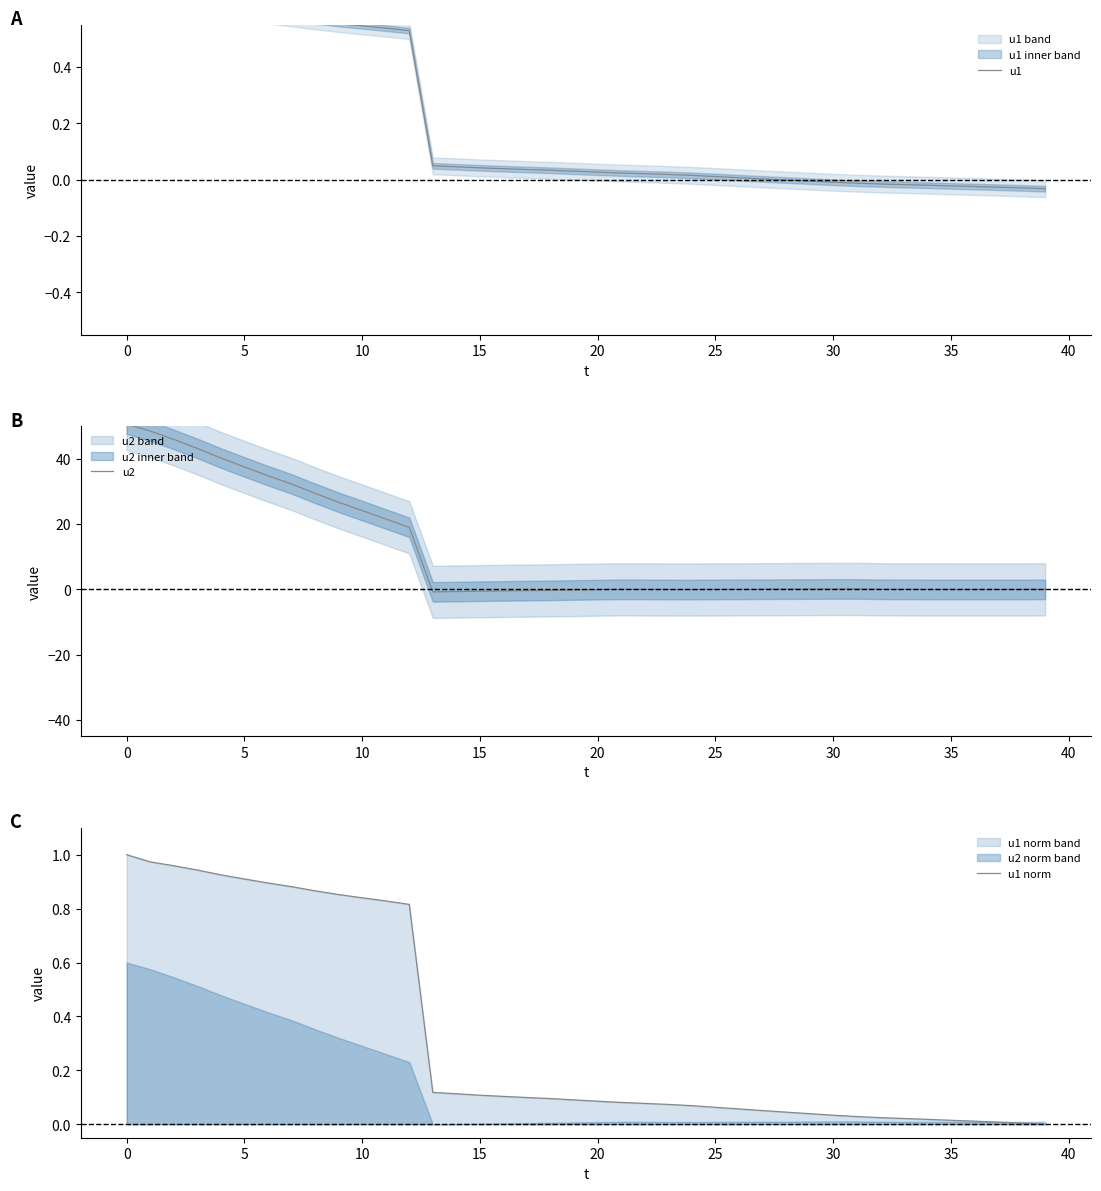

Reading left to right, transcribe all the data shown in this chart.

u1: 0.7	0.6	0.6	0.6	0.6	0.6	0.6	0.6	0.6	0.6	0.5	0.5	0.5	0.0	0.0	0.0	0.0	0.0	0.0	0.0	0.0	0.0	0.0	0.0	0.0	0.0	0.0	0.0	-0.0	-0.0	-0.0	-0.0	-0.0	-0.0	-0.0	-0.0	-0.0	-0.0	-0.0	-0.0
u2: 50.6	48.5	45.9	43.2	40.2	37.5	34.8	32.3	29.4	26.7	24.1	21.6	19.0	-0.8	-0.7	-0.6	-0.5	-0.4	-0.3	-0.2	-0.1	-0.0	-0.0	-0.1	-0.1	-0.0	-0.0	0.0	0.1	0.1	0.1	0.1	0.0	-0.0	-0.0	-0.0	-0.0	-0.1	-0.0	-0.0
u1 norm: 1.0	1.0	1.0	0.9	0.9	0.9	0.9	0.9	0.9	0.9	0.8	0.8	0.8	0.1	0.1	0.1	0.1	0.1	0.1	0.1	0.1	0.1	0.1	0.1	0.1	0.1	0.1	0.1	0.0	0.0	0.0	0.0	0.0	0.0	0.0	0.0	0.0	0.0	0.0	0.0